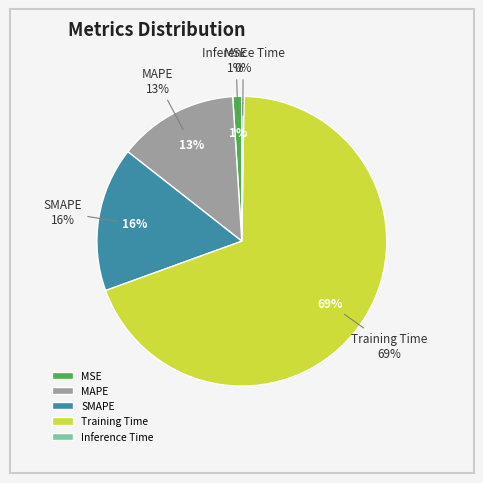

To the nearest percent, what portion does Training Time represent?

69%